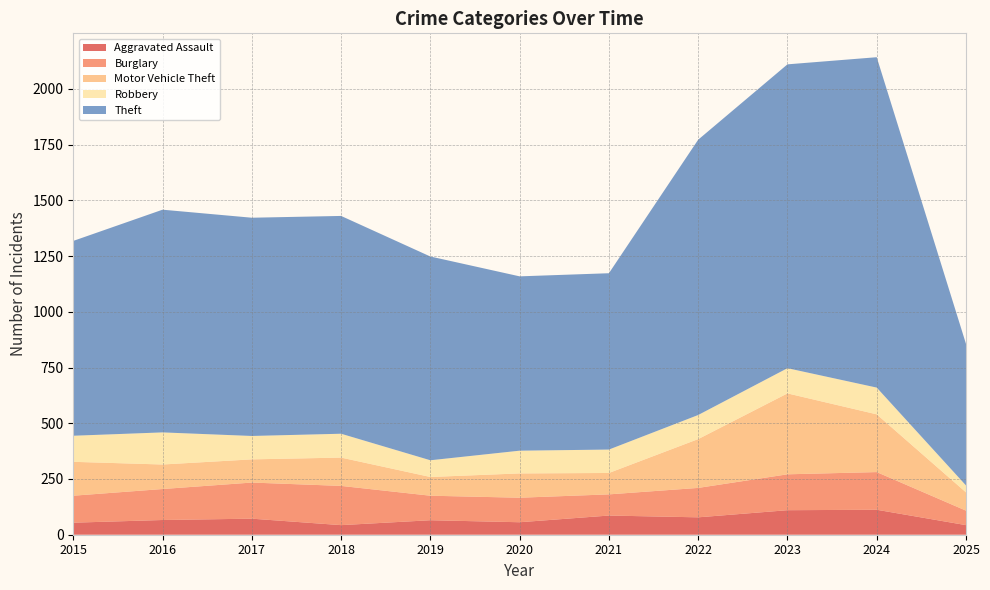

Reading right to left, list all the values displayed in this chart.

Aggravated Assault: 2025=43	2024=112	2023=110	2022=78	2021=86	2020=56	2019=65	2018=43	2017=72	2016=66	2015=54
Burglary: 2025=65	2024=169	2023=161	2022=132	2021=95	2020=110	2019=110	2018=176	2017=162	2016=139	2015=121
Motor Vehicle Theft: 2025=82	2024=259	2023=363	2022=219	2021=96	2020=109	2019=84	2018=127	2017=104	2016=110	2015=152
Robbery: 2025=31	2024=120	2023=113	2022=108	2021=105	2020=102	2019=75	2018=107	2017=105	2016=144	2015=117
Theft: 2025=635	2024=1482	2023=1363	2022=1235	2021=791	2020=782	2019=914	2018=977	2017=979	2016=999	2015=874